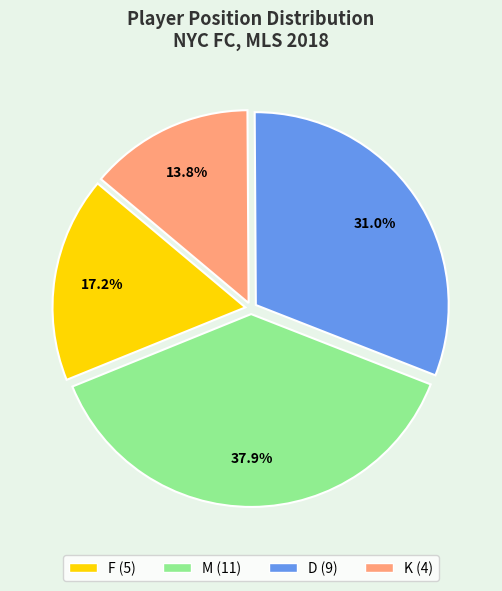

Rank the categories by value from lowest to highest.

K, F, D, M